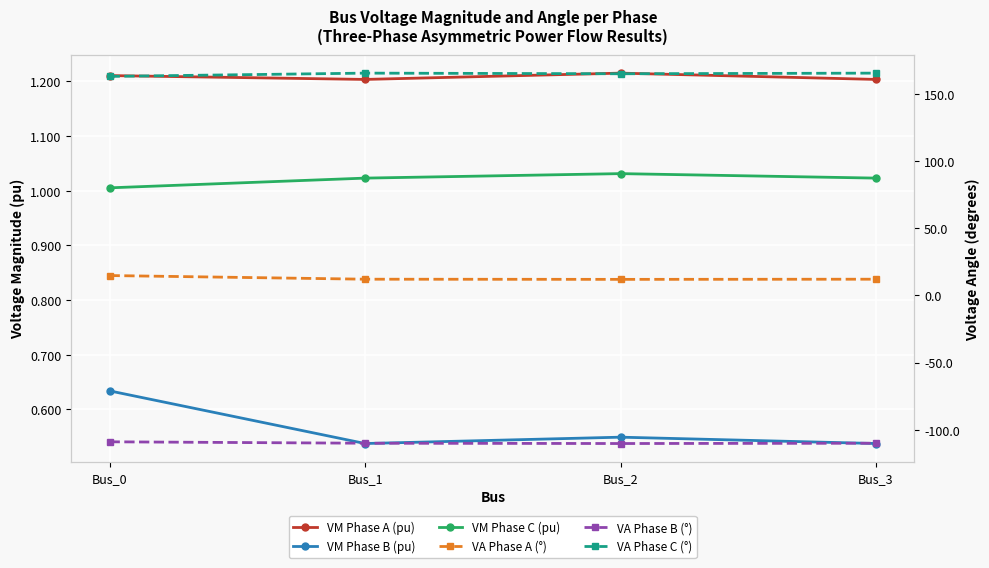

Which category has the highest value across all series?

Bus_1